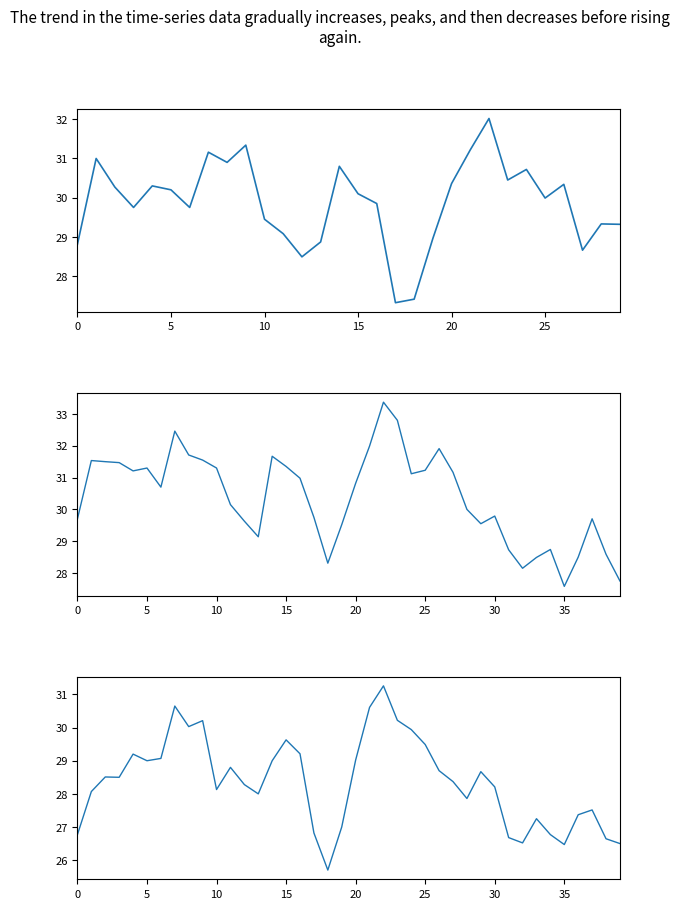

In Low, how many points are higher than both neighbors (excluding endpoints)?

10